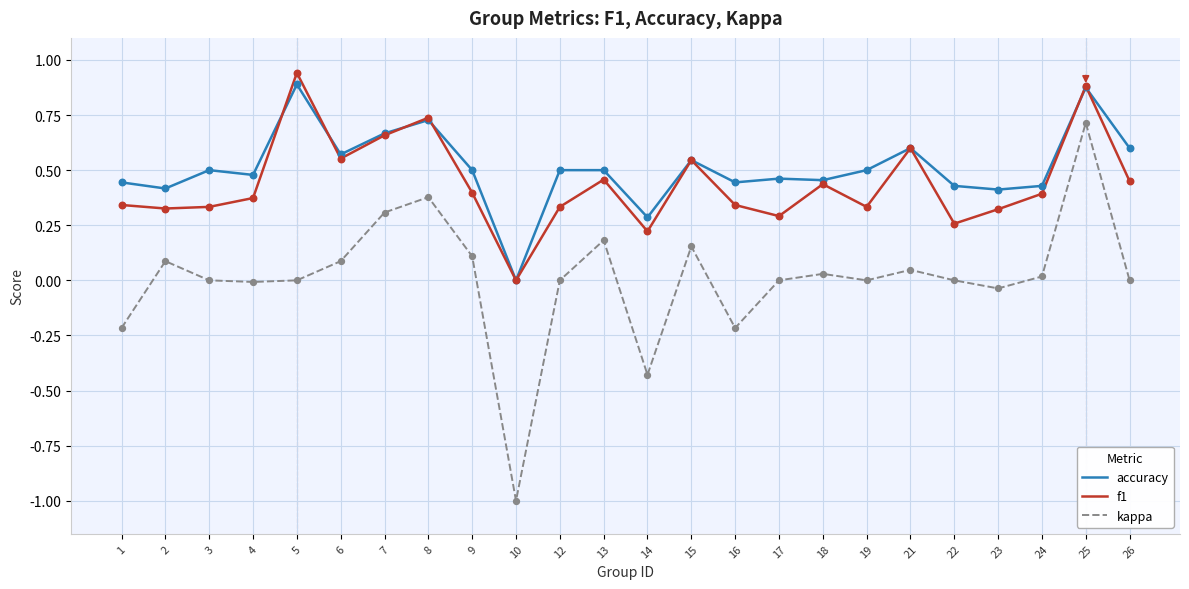

At which category is the sum across all series the highest?

25